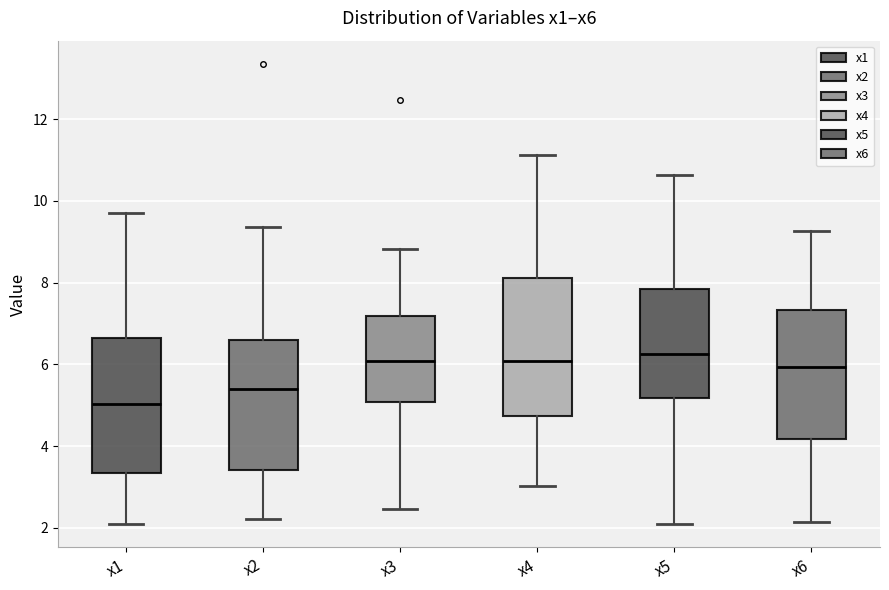

Reading left to right, read every box against the y-axis: the position of its median line, the range the box covers, and the ends of its whiskers. The values are not printed on the chart, so give them approximately, as read against the axis.

x1: median 5.0, box 3.4 to 6.6, whiskers 2.0 to 9.8
x2: median 5.4, box 3.4 to 6.6, whiskers 2.2 to 9.4
x3: median 6.0, box 5.0 to 7.2, whiskers 2.4 to 8.8
x4: median 6.0, box 4.8 to 8.2, whiskers 3.0 to 11.2
x5: median 6.2, box 5.2 to 7.8, whiskers 2.0 to 10.6
x6: median 6.0, box 4.2 to 7.4, whiskers 2.2 to 9.2